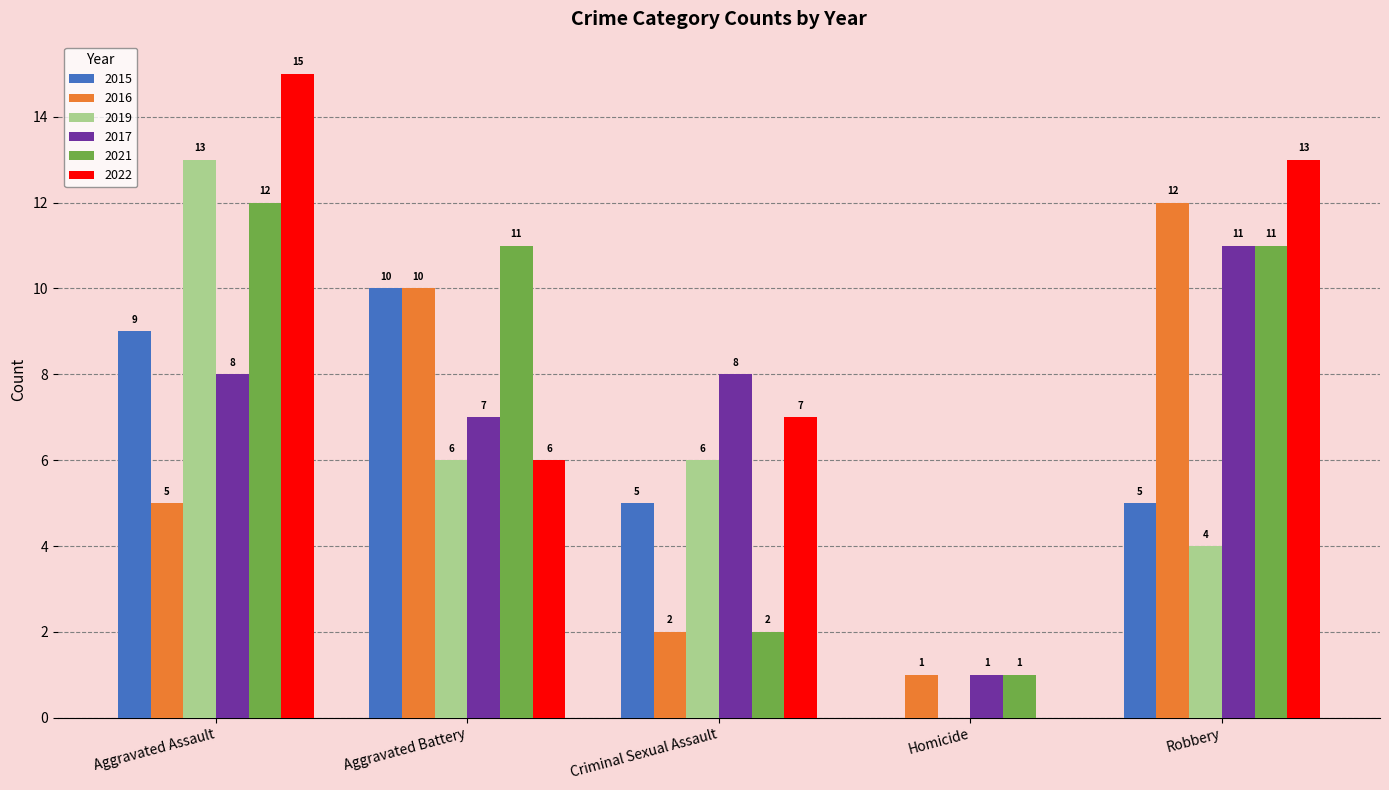

Count the 2019 values in the range 4 to 6.

3